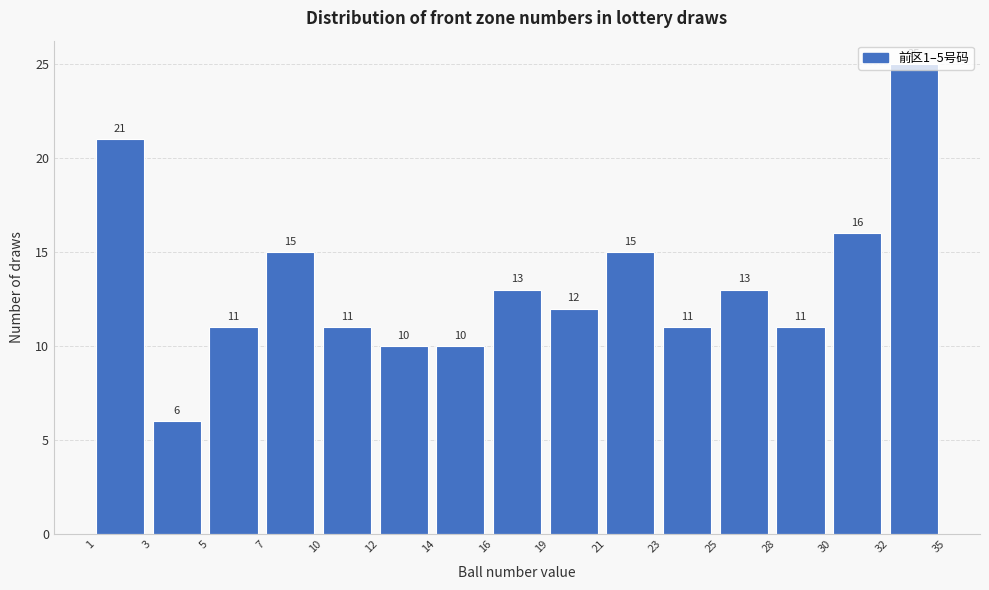

Between 7 and 28, which is larger?

7